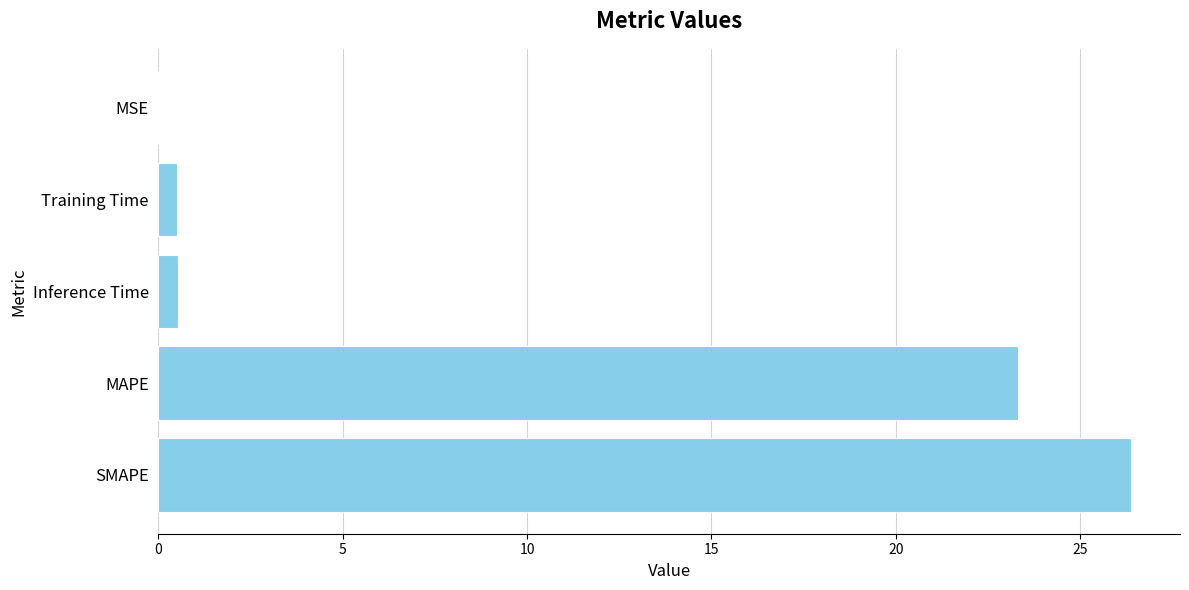

The chart shows a value of 26.4 at SMAPE. True or false?

True